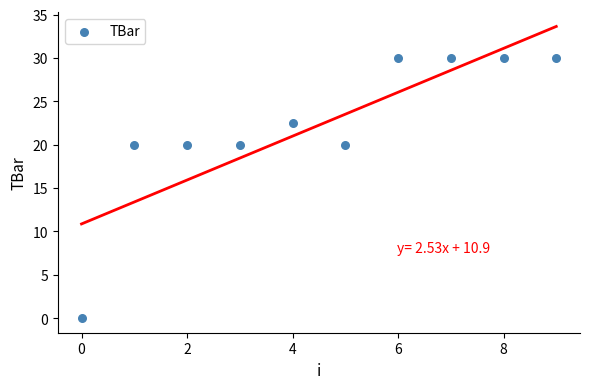

What is the average Y value?

22.2